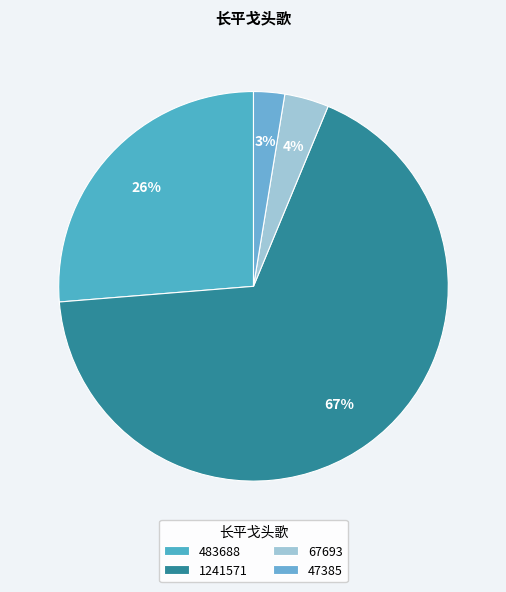

How many slices are in this pie chart?

4